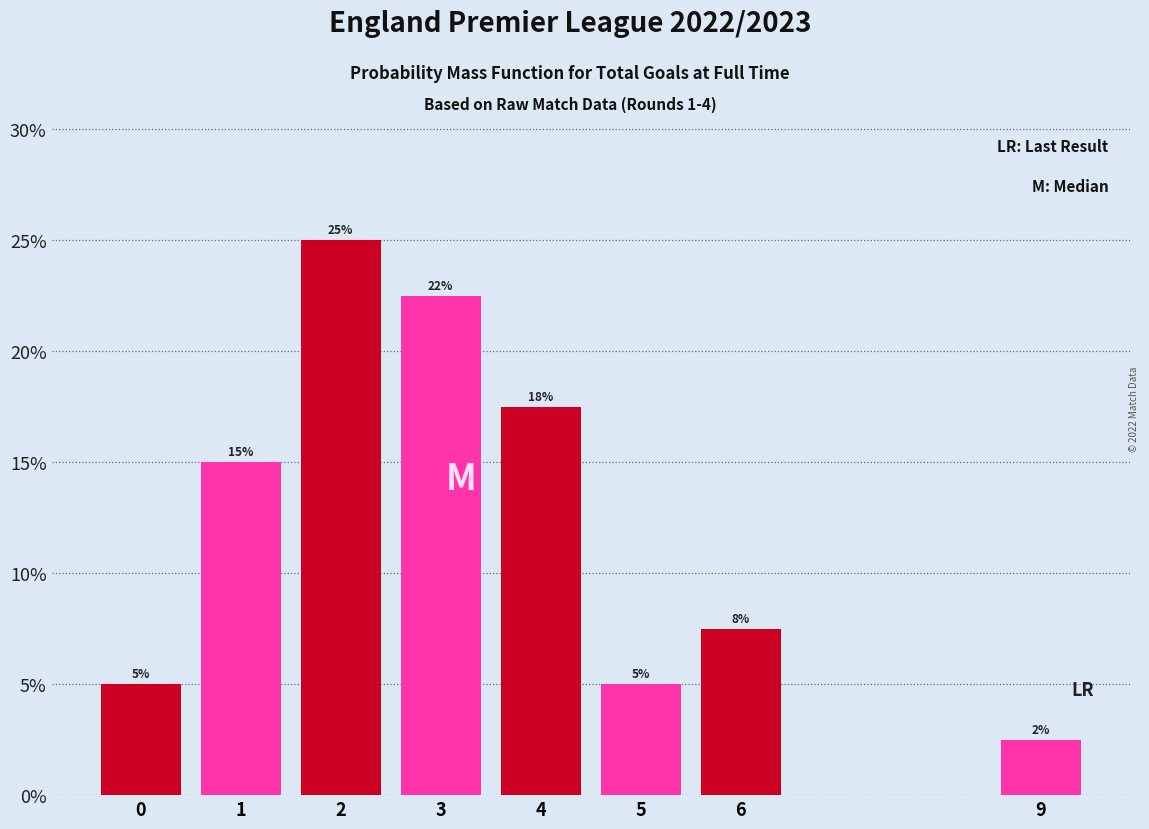

Which has a higher value, 3 or 0?

3